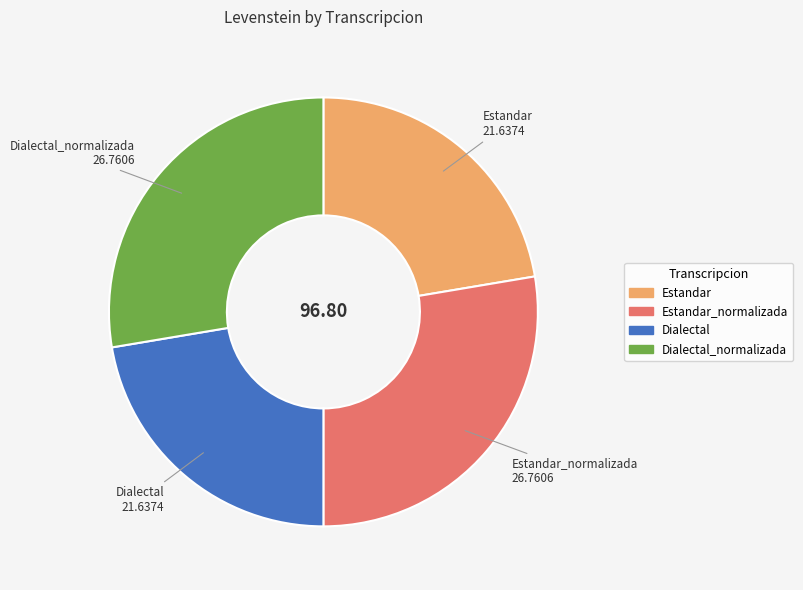

How many segments does this pie chart have?

4